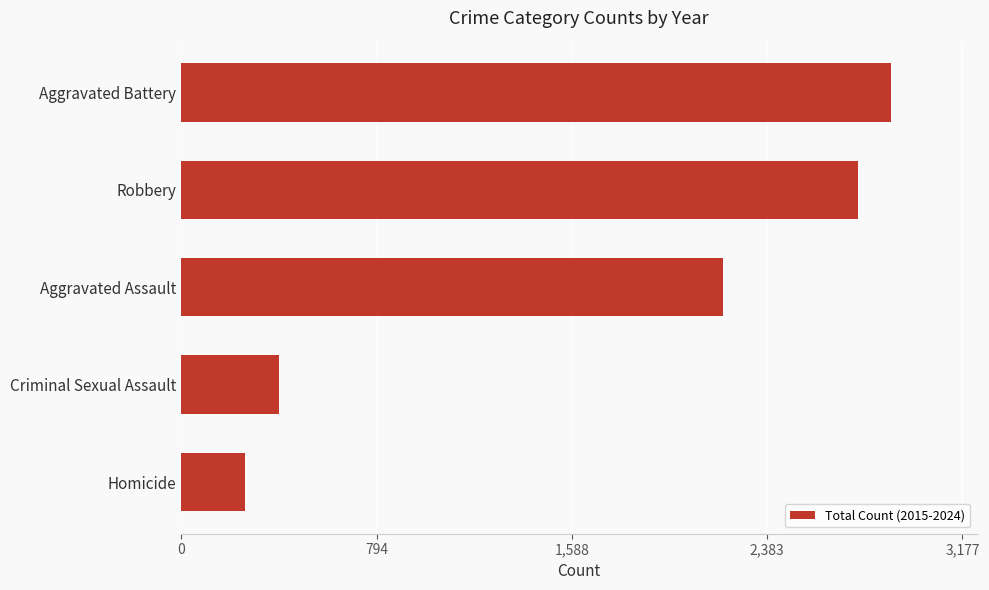

Reading bottom to top, list all the values displayed in this chart.

260	397	2204	2754	2889